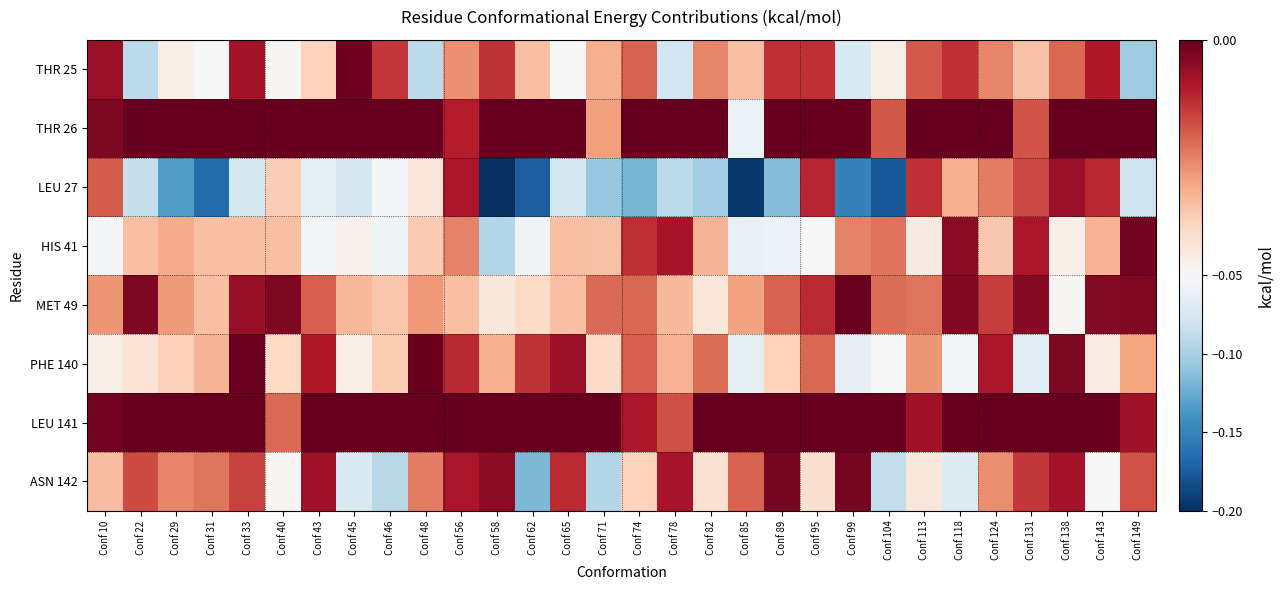

Which label corresponds to the largest value in the chart?

Conf 22